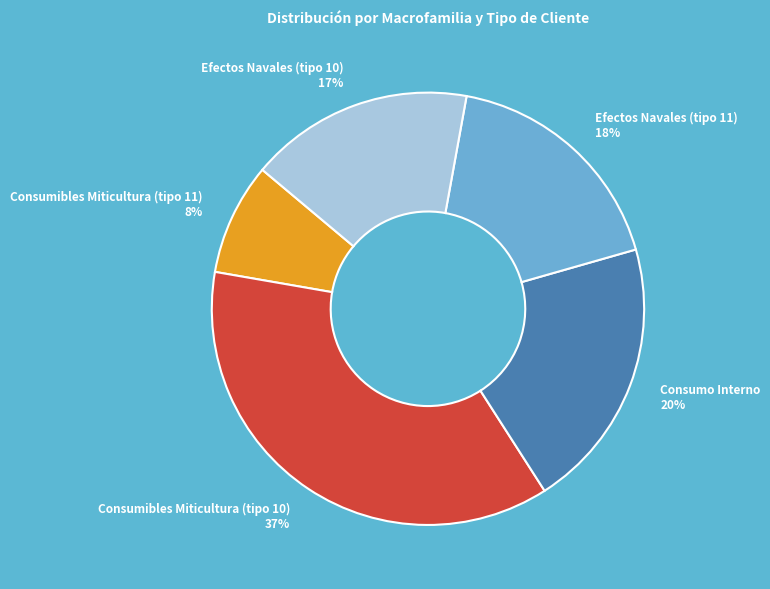

What is the smallest slice in the pie chart?

Consumibles Miticultura (tipo 11)